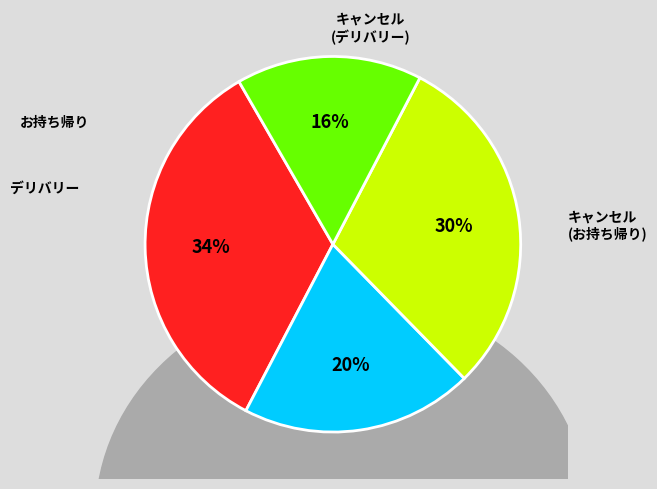

Between デリバリー and キャンセル(デリバリー), which is larger?

デリバリー